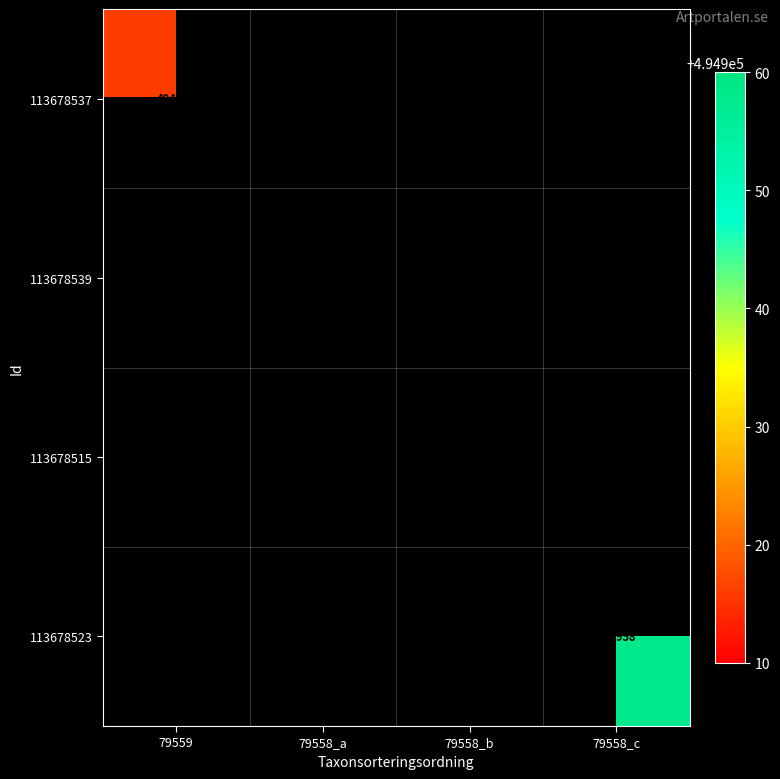

The value of 113678539 at 79558_a is 184108. True or false?

False